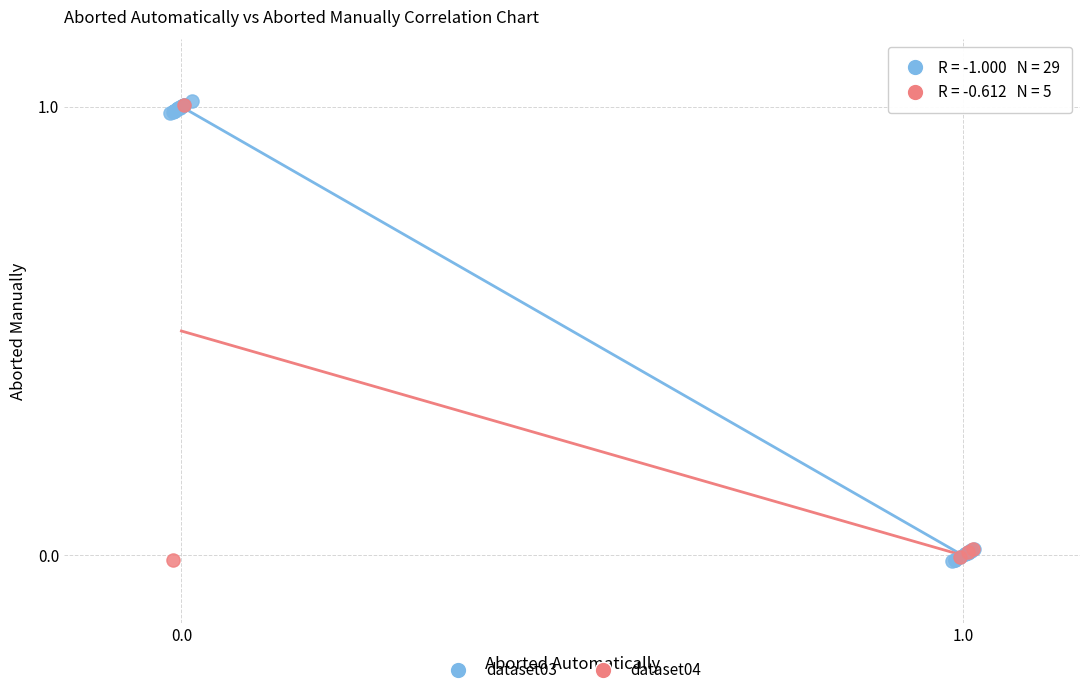

What are all the series names shown in the legend?

dataset03, dataset04